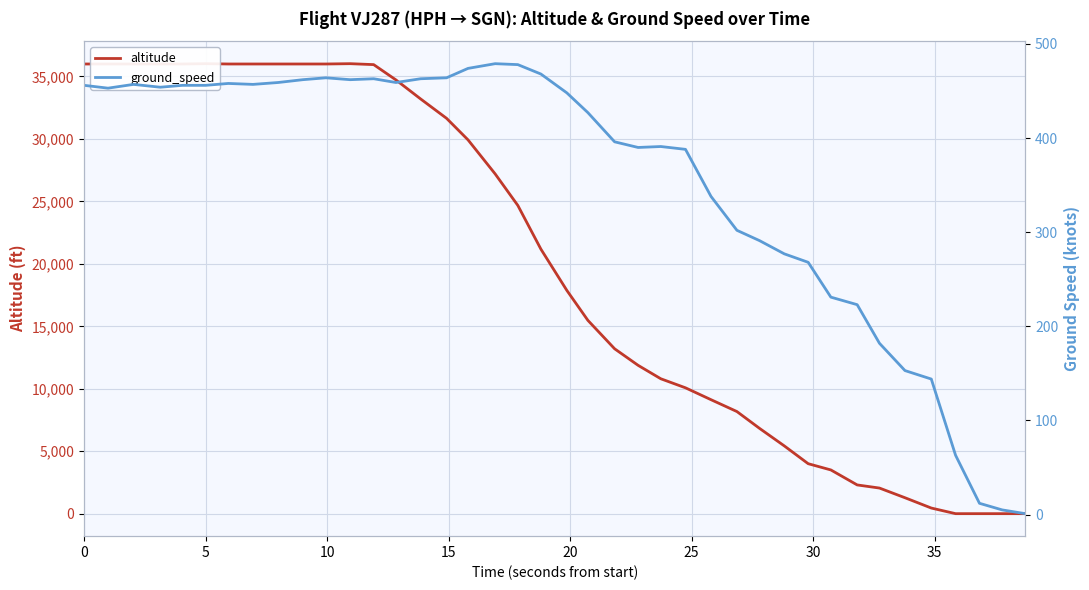

Between 20 and 20, which series saw the biggest shift?

altitude